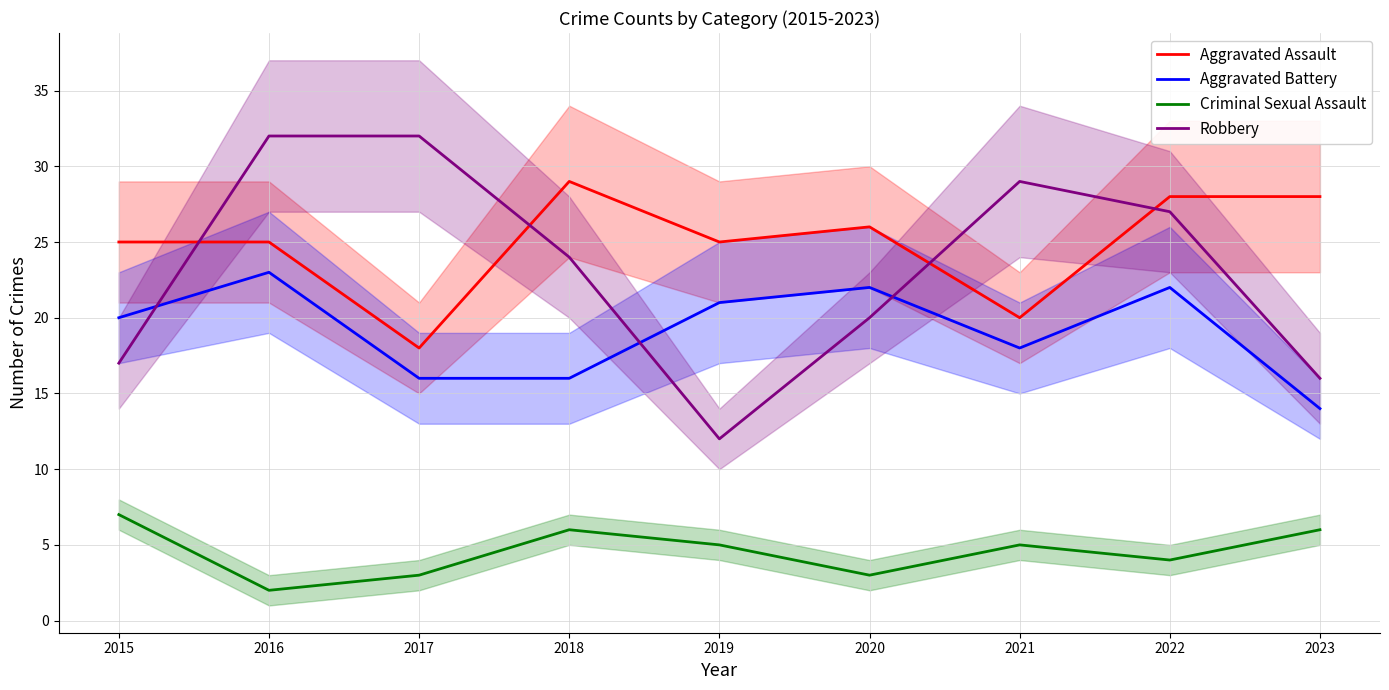

Where is Aggravated Assault nearest to the value 23?

2015